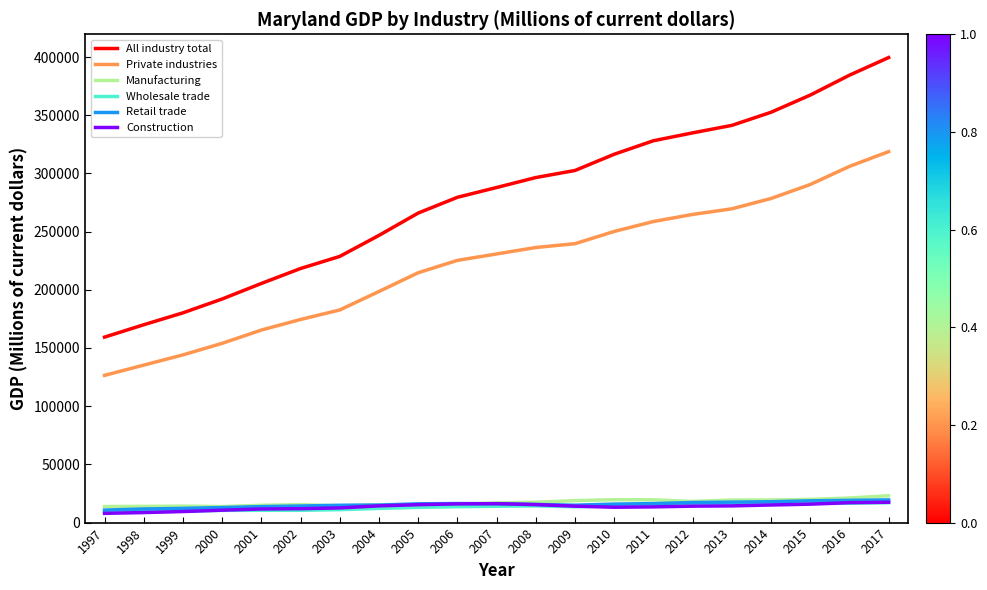

True or false: Wholesale trade and All industry total intersect in this chart.

False